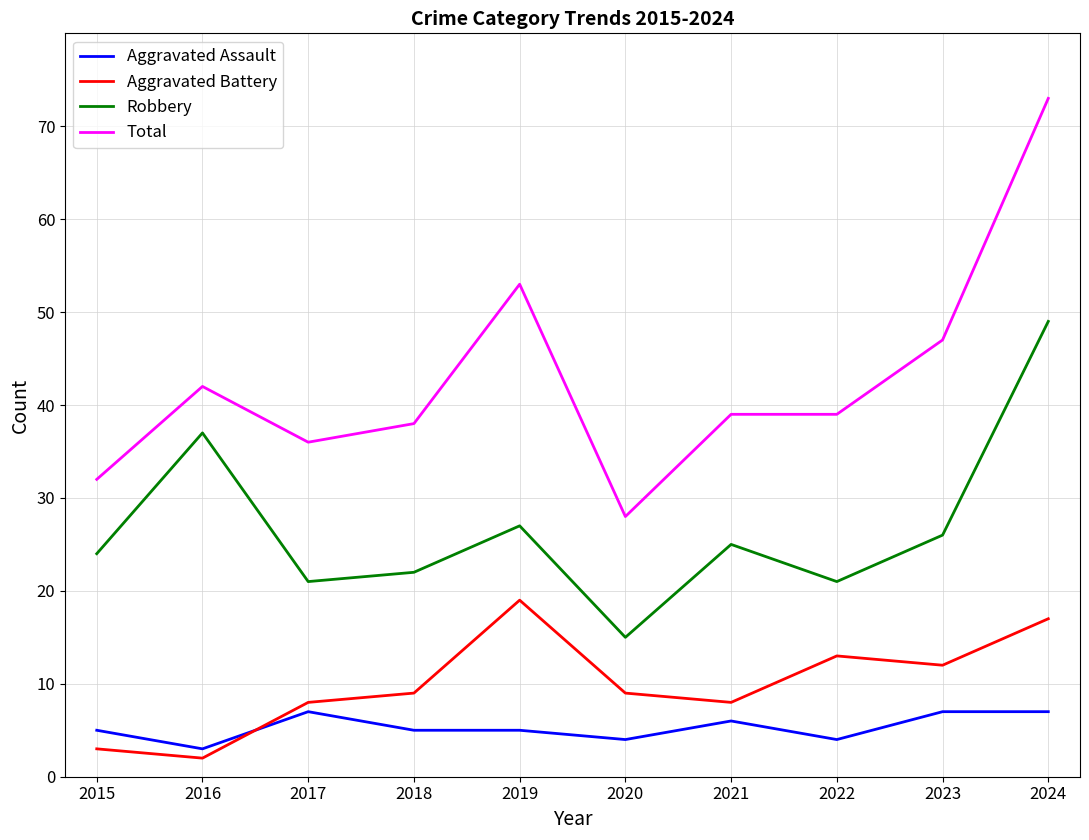

Reading left to right, what are all the values shown in this chart?

Aggravated Assault: 2015=5	2016=3	2017=7	2018=5	2019=5	2020=4	2021=6	2022=4	2023=7	2024=7
Aggravated Battery: 2015=3	2016=2	2017=8	2018=9	2019=19	2020=9	2021=8	2022=13	2023=12	2024=17
Robbery: 2015=24	2016=37	2017=21	2018=22	2019=27	2020=15	2021=25	2022=21	2023=26	2024=49
Total: 2015=32	2016=42	2017=36	2018=38	2019=53	2020=28	2021=39	2022=39	2023=47	2024=73